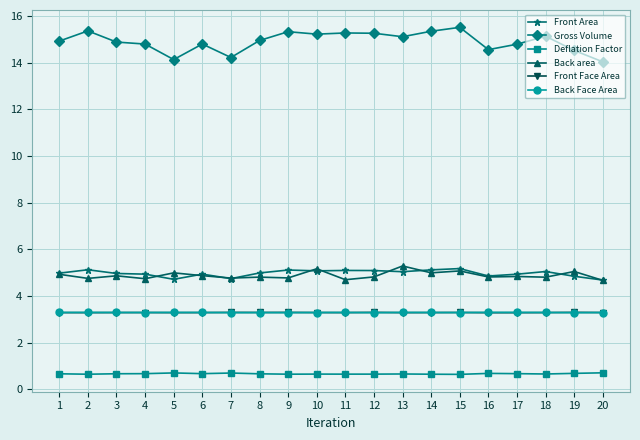

What is the difference between the second highest and minimum values in the Back area series?

0.5